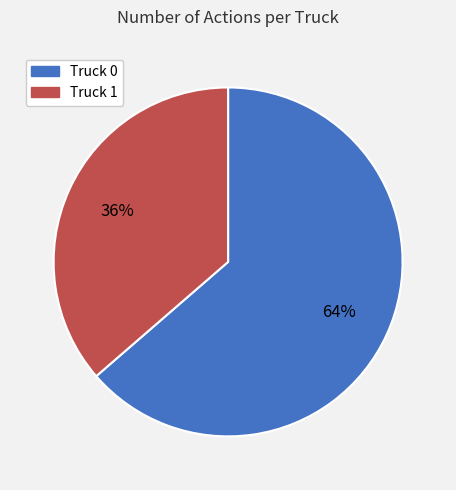

Which slice represents more than half of the pie?

Truck 0